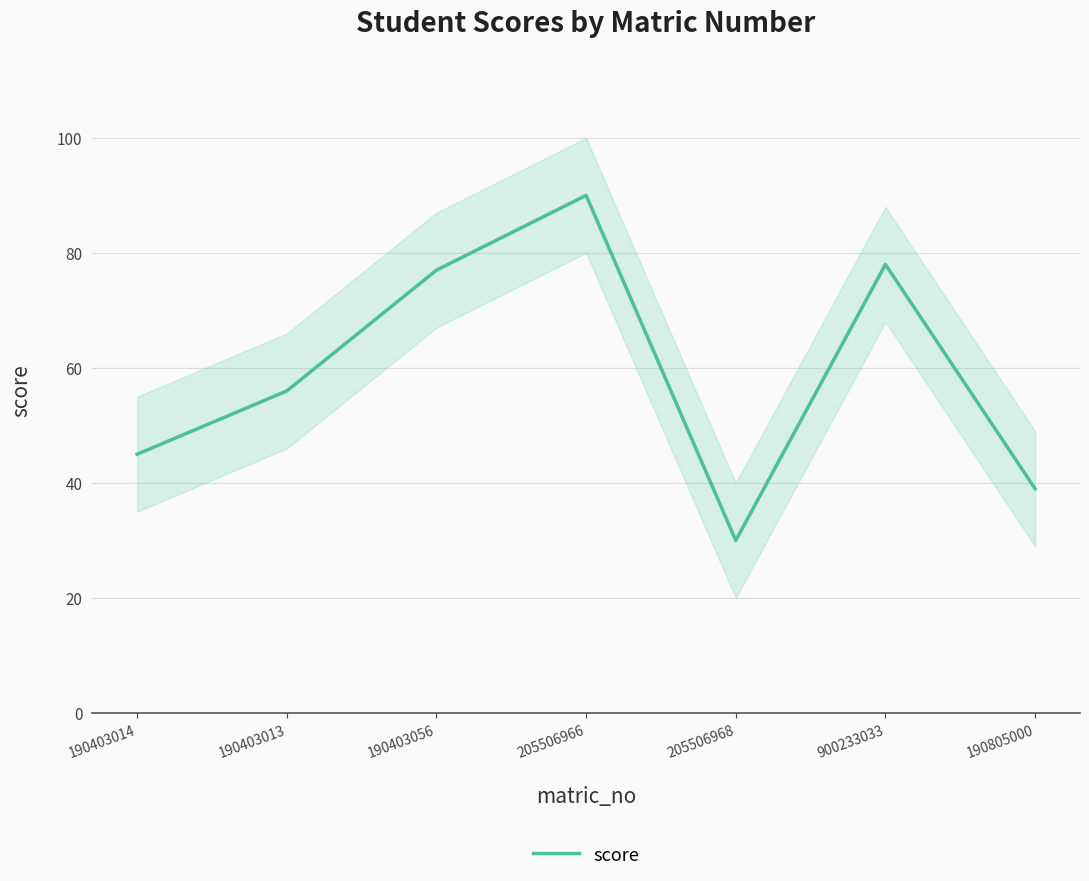

Reading right to left, transcribe all the data shown in this chart.

39	78	30	90	77	56	45